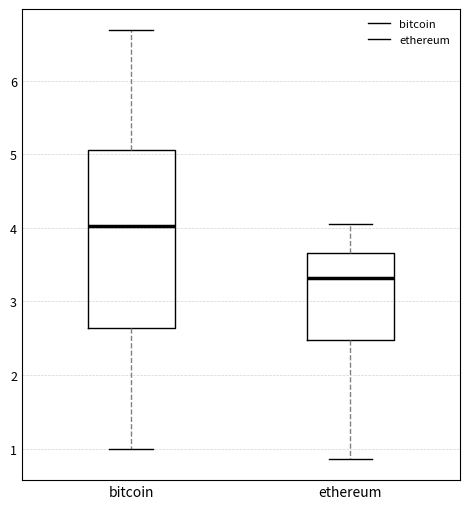

Which box has the highest median line?

bitcoin